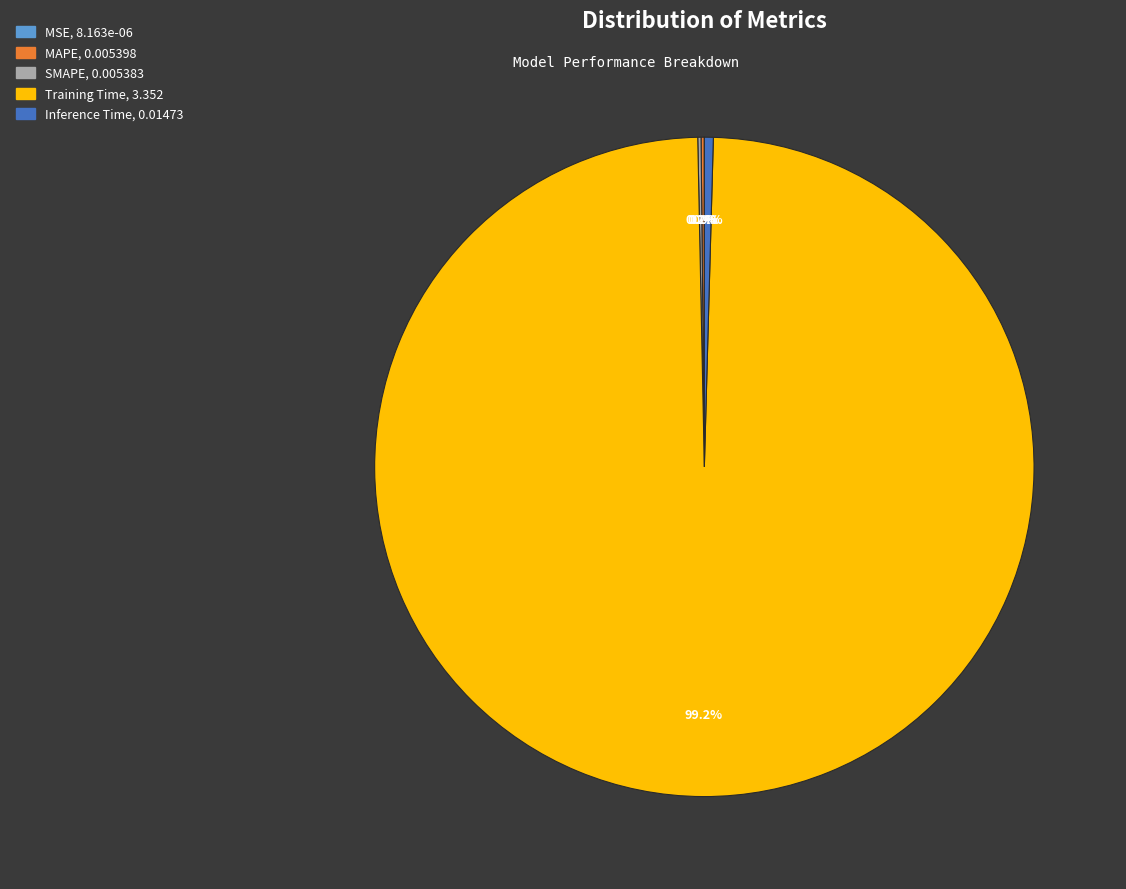

Which has a higher value, Inference Time or Training Time?

Training Time